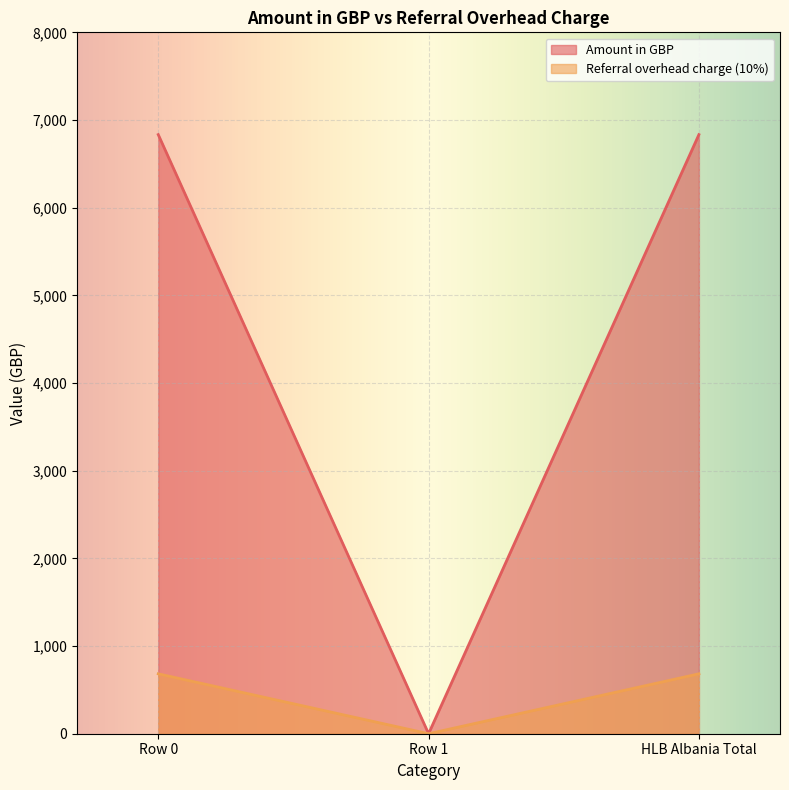

Reading left to right, list all the values displayed in this chart.

Amount in GBP: Row 0=6833.3	Row 1=0.0	HLB Albania Total=6833.3
Referral overhead charge (10%): Row 0=683.3	Row 1=0.0	HLB Albania Total=683.3